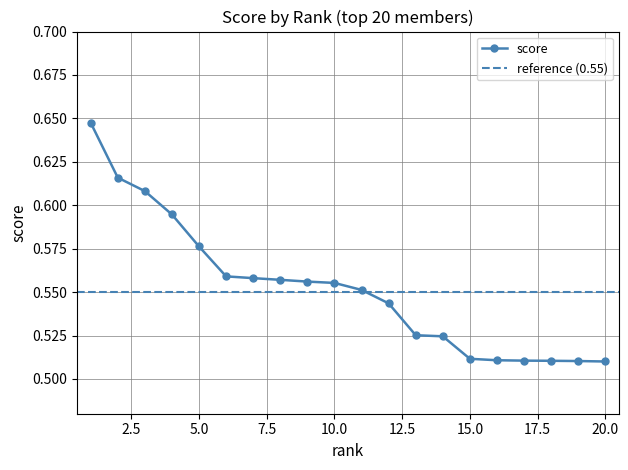

At which label is the value closest to 0?

20